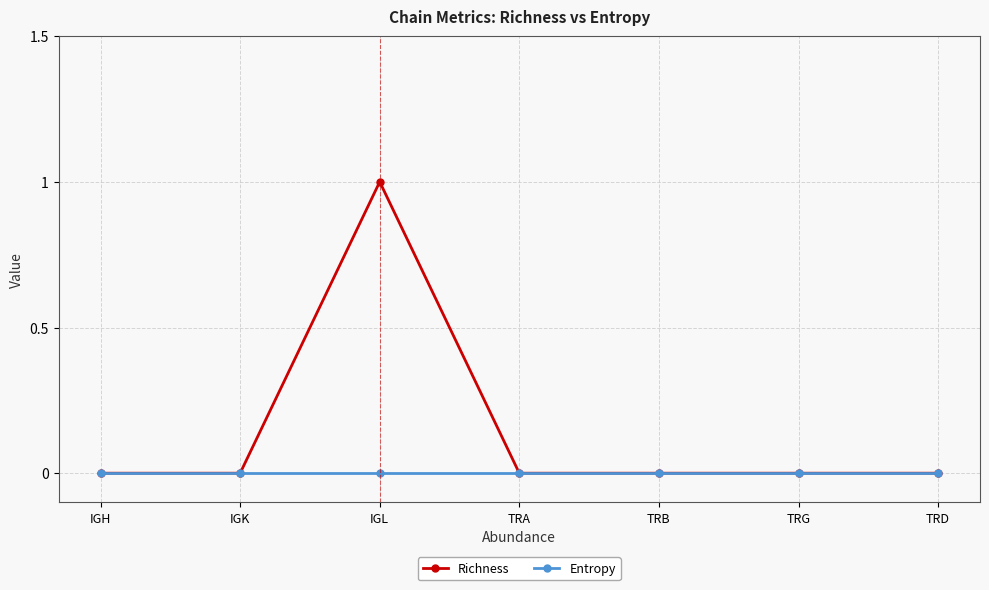

True or false: Richness has more than 0 interior local peaks.

True